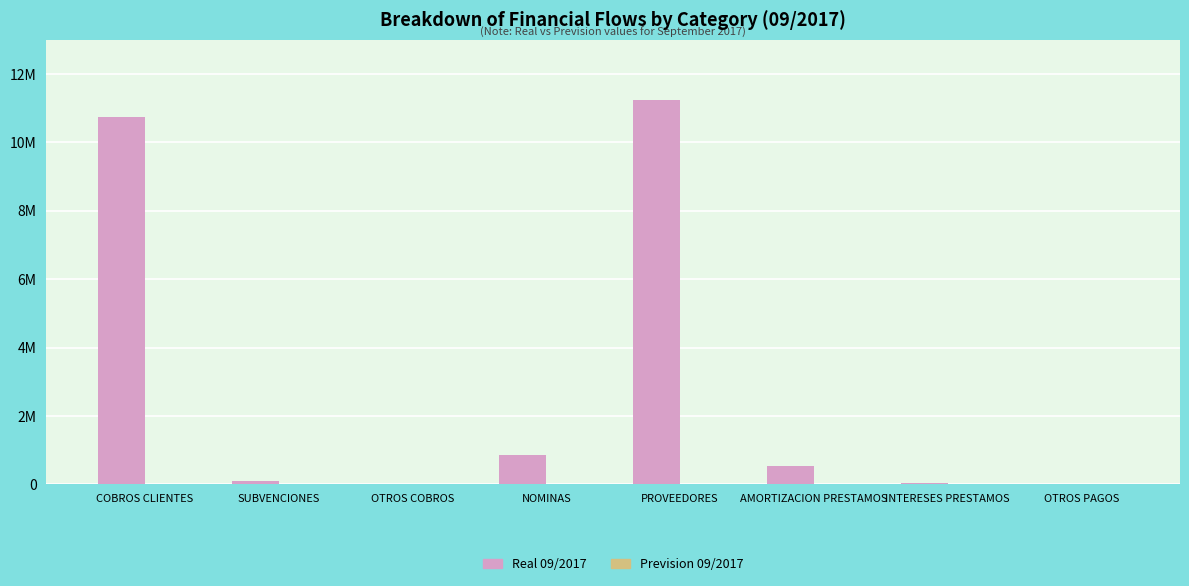

Does the chart contain stacked bars?

No